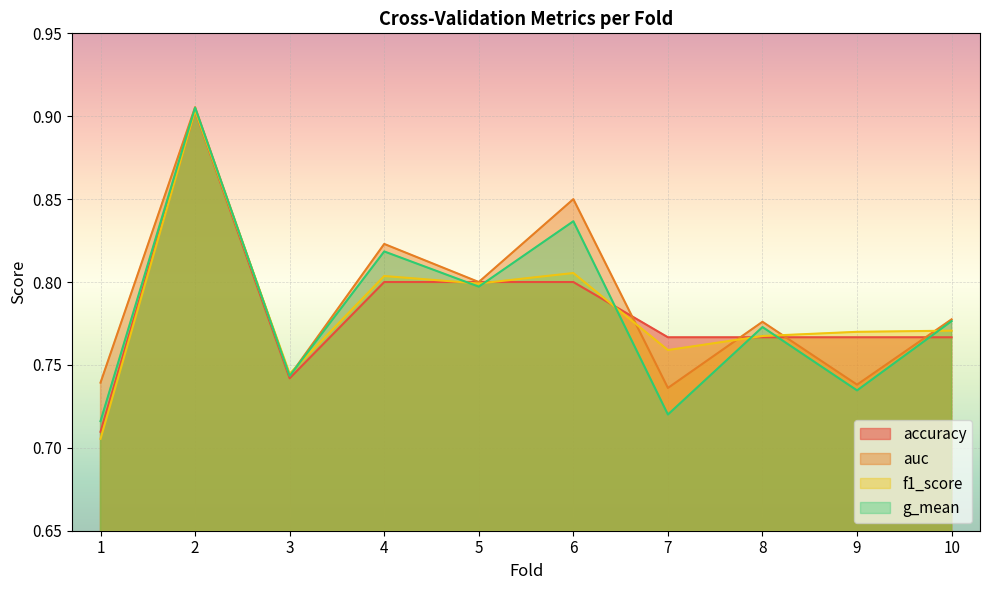

At which label is auc closest to 0?

7